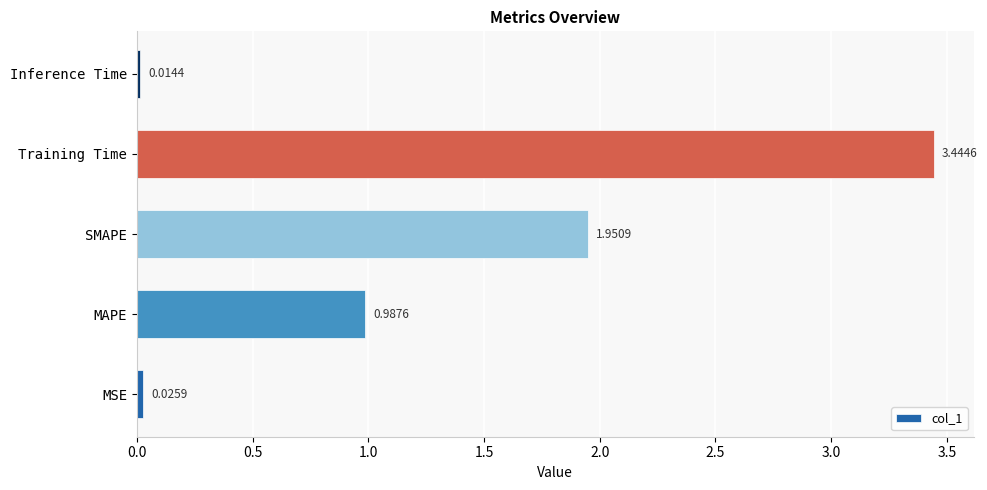

What is the change in value from SMAPE to Training Time?

+1.5